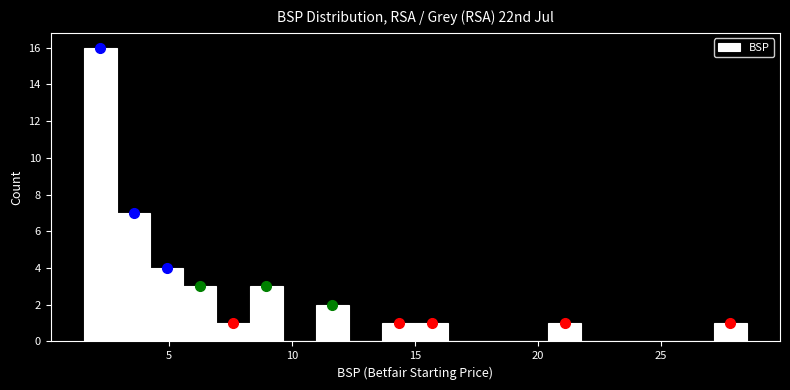

Around what value on the x-axis is the tallest bar? Give the approximate position of its centre, as read against the axis.

2.0